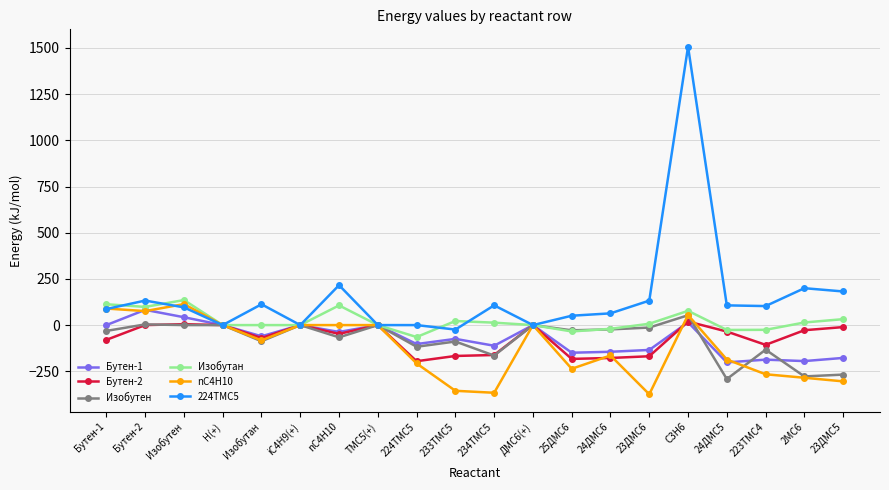

What is the maximum value shown in the chart?

1506.9